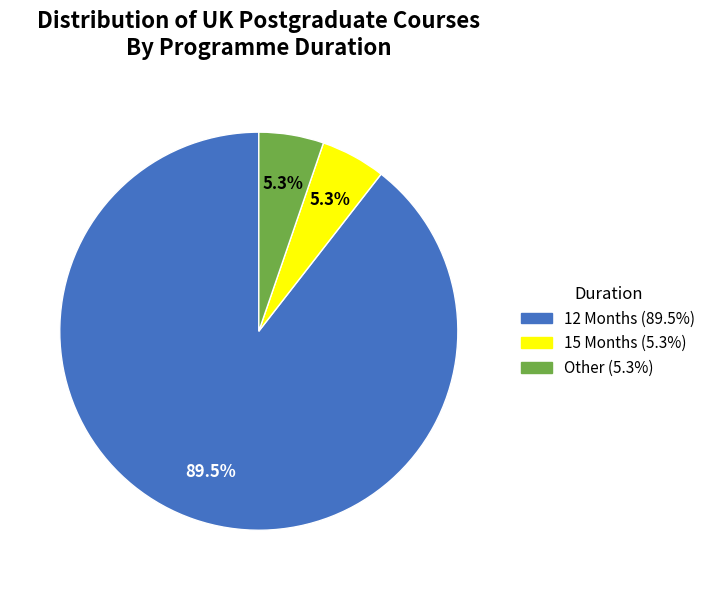

Which category has the biggest portion of the pie?

12 Months